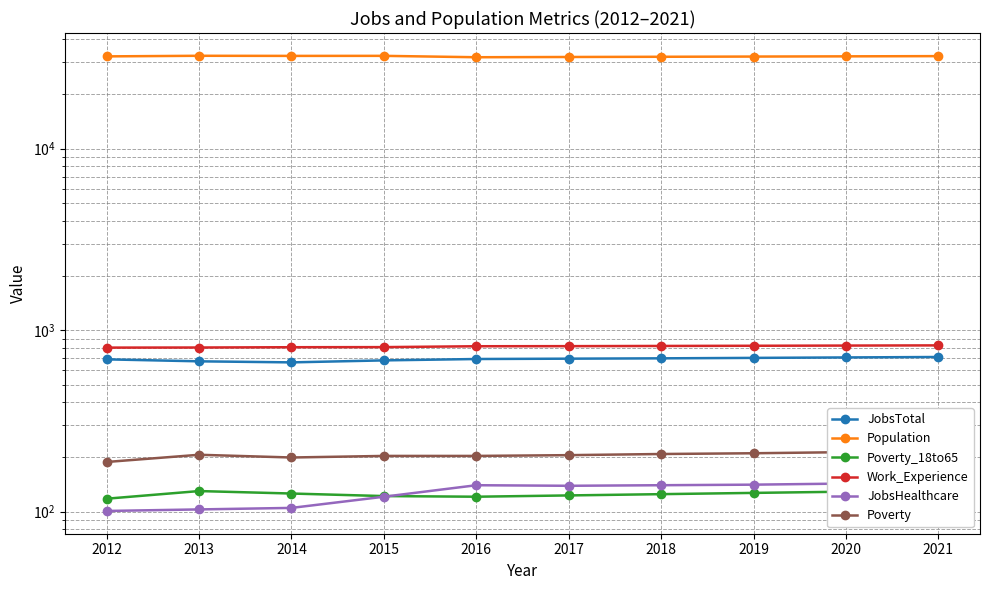

True or false: Population and JobsTotal cross at least once.

False